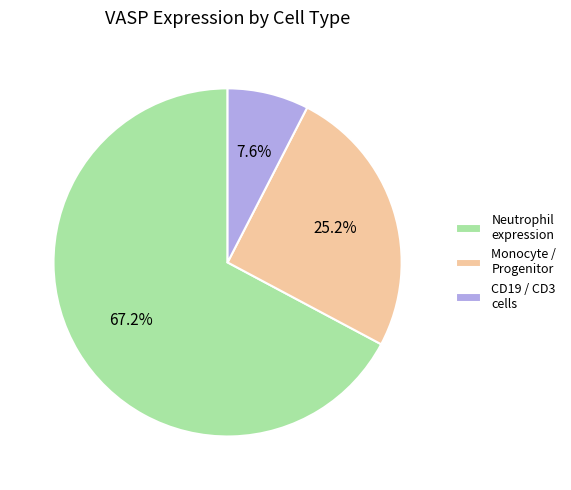

How many slices are in this pie chart?

3